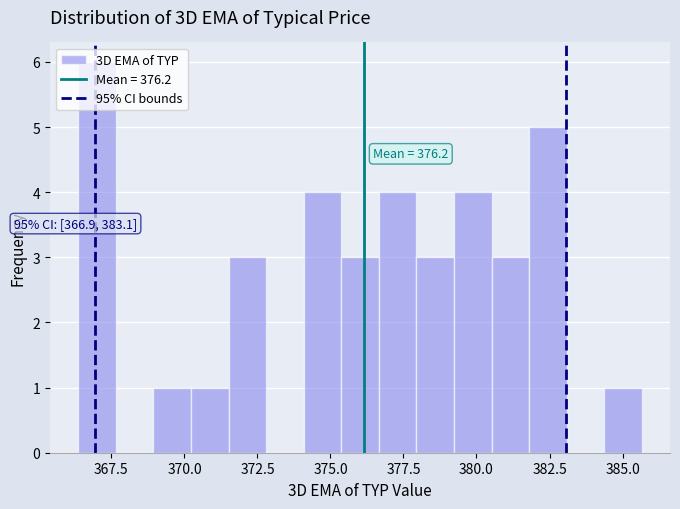

Read against the x-axis, roughly where is the centre of the tallest bar?

367.0